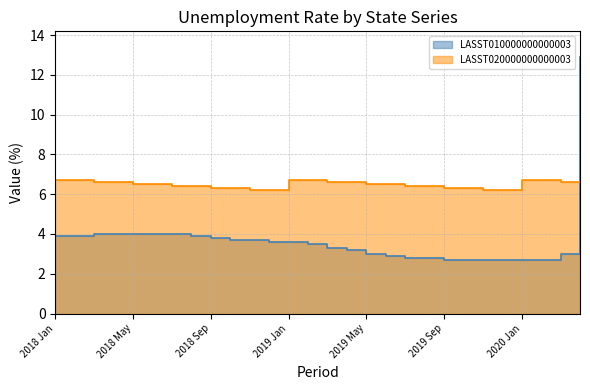

True or false: LASST010000000000003 has more than 2 points higher than both neighbors.

False